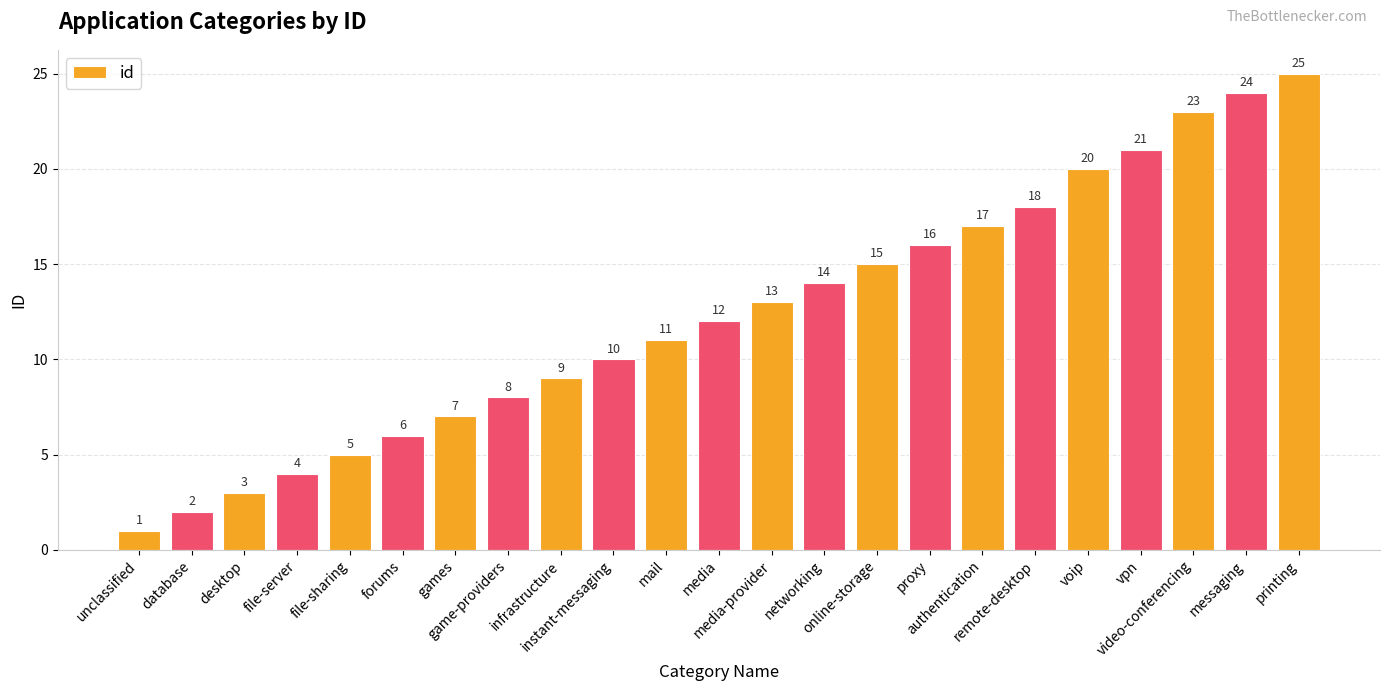

Reading right to left, extract all data points from this chart.

printing=25	messaging=24	video-conferencing=23	vpn=21	voip=20	remote-desktop=18	authentication=17	proxy=16	online-storage=15	networking=14	media-provider=13	media=12	mail=11	instant-messaging=10	infrastructure=9	game-providers=8	games=7	forums=6	file-sharing=5	file-server=4	desktop=3	database=2	unclassified=1